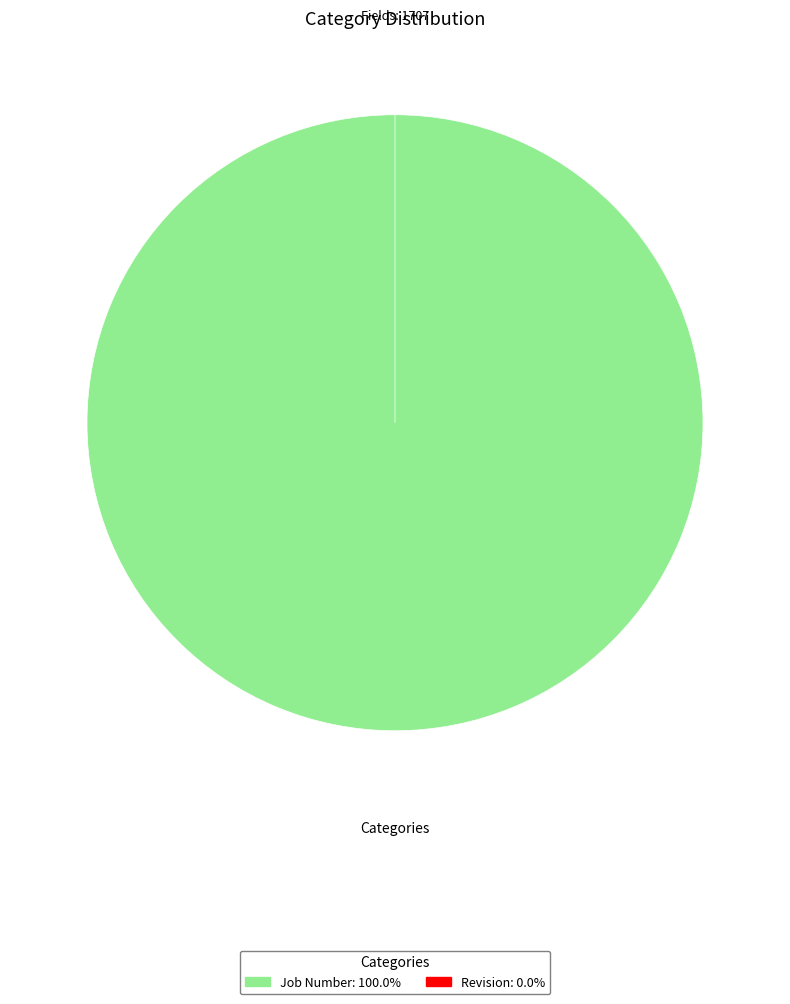

Which category has the smallest portion of the pie?

Revision